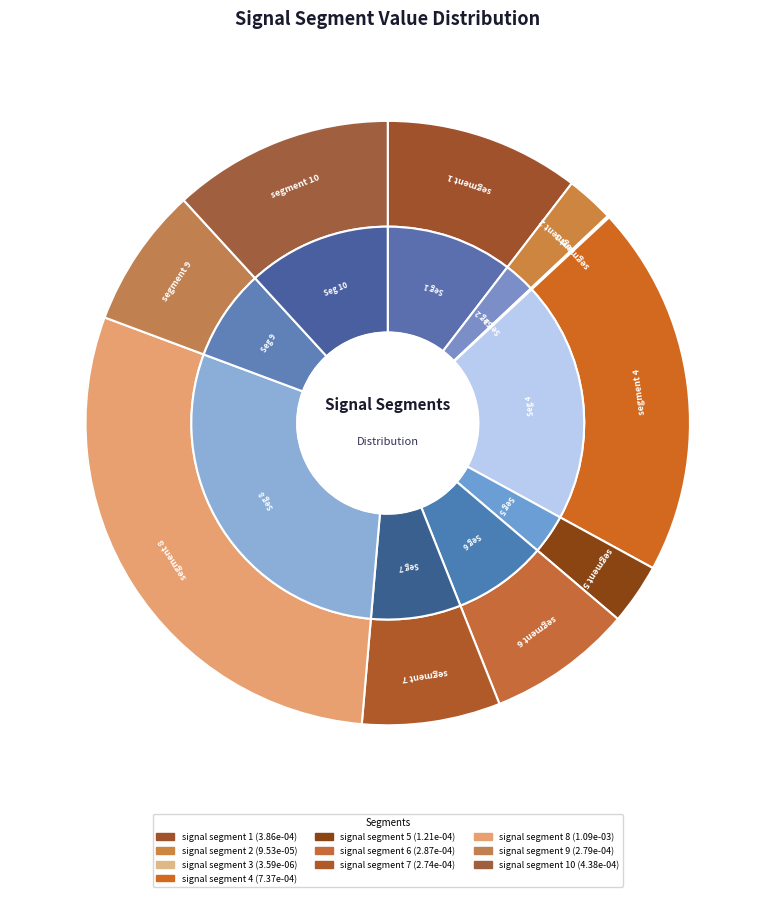

True or false: signal segment 10 accounts for 5% of the total.

False